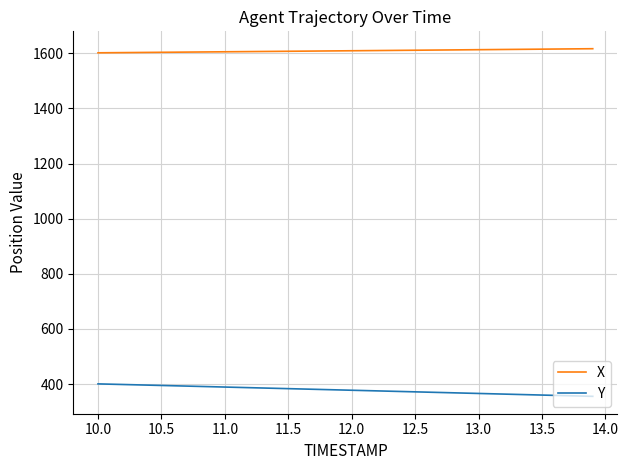

Which series has the largest total across all categories?

X